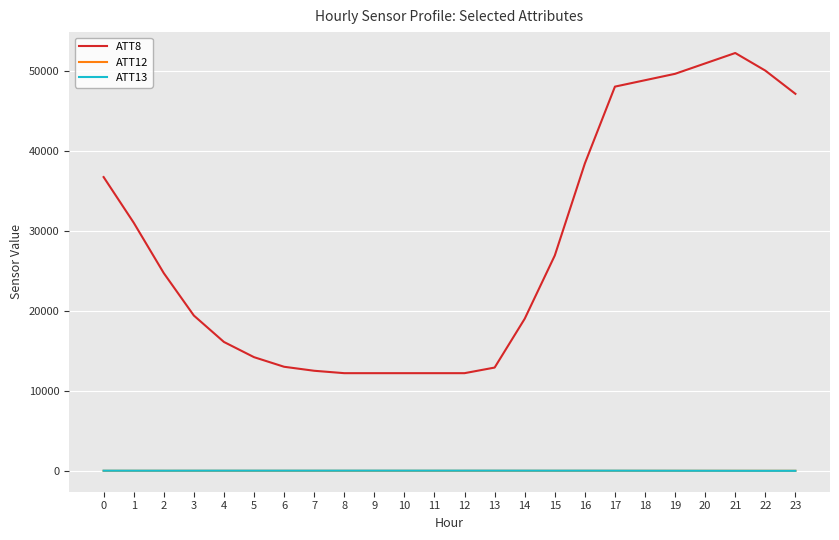

Which series has the widest spread of values?

ATT8